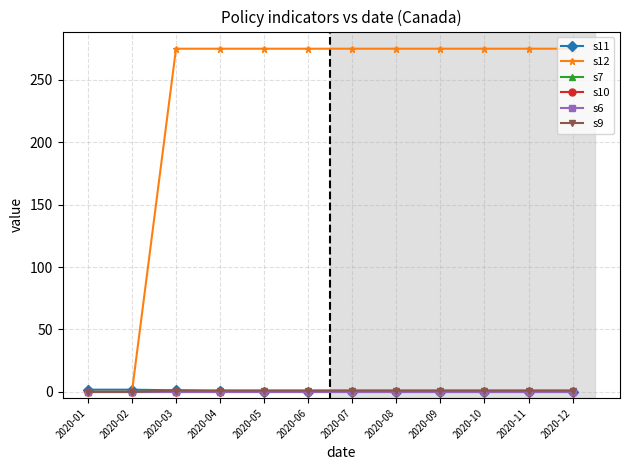

Reading right to left, list all the values displayed in this chart.

s11: 0.2	0.2	0.2	0.2	0.2	0.2	0.2	0.2	0.5	1.2	1.8	1.8
s12: 275.0	275.0	275.0	275.0	275.0	275.0	275.0	275.0	275.0	275.0	0.0	0.0
s7: 1.0	1.0	1.0	1.0	1.0	1.0	1.0	1.0	1.0	1.0	0.0	0.0
s10: 0.0	0.0	0.0	0.0	0.0	0.0	0.0	0.0	0.0	0.0	0.0	0.0
s6: 0.0	0.0	0.0	0.0	0.0	0.0	0.0	0.0	0.0	0.0	0.0	0.0
s9: 1.0	1.0	1.0	1.0	1.0	1.0	1.0	1.0	1.0	1.0	0.0	0.0